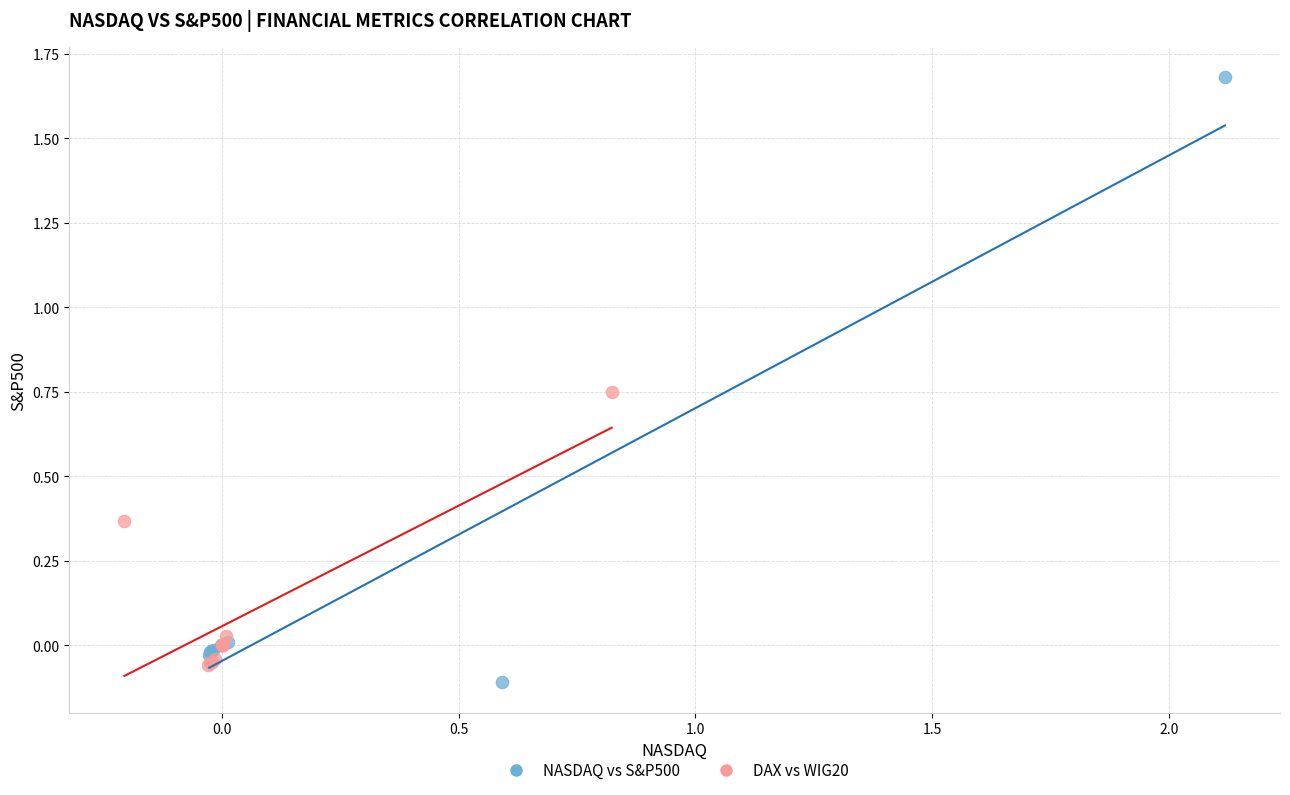

Which series reaches the minimum Y coordinate?

NASDAQ vs S&P500